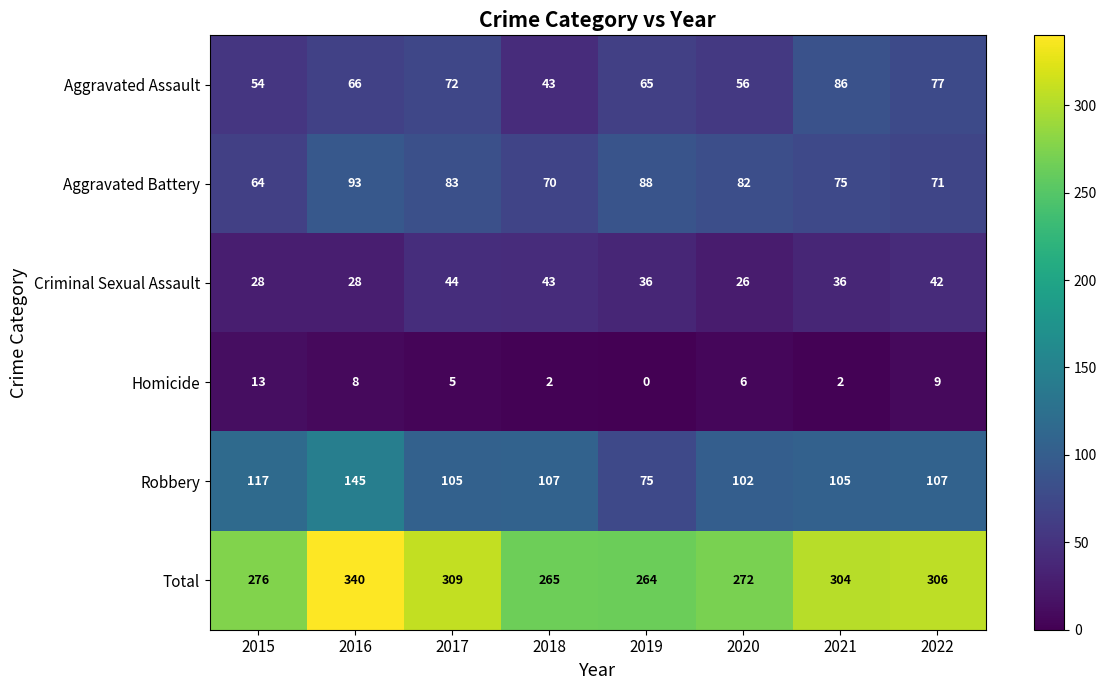

What is the sum of all Aggravated Assault values?

519